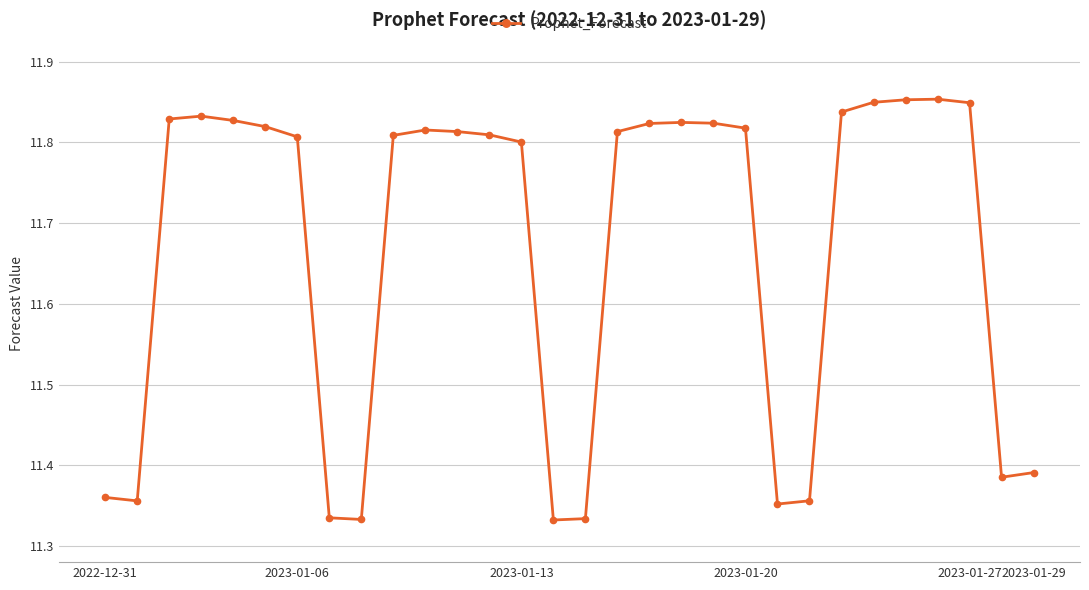

True or false: there are more than 0 points higher than both neighbors.

True